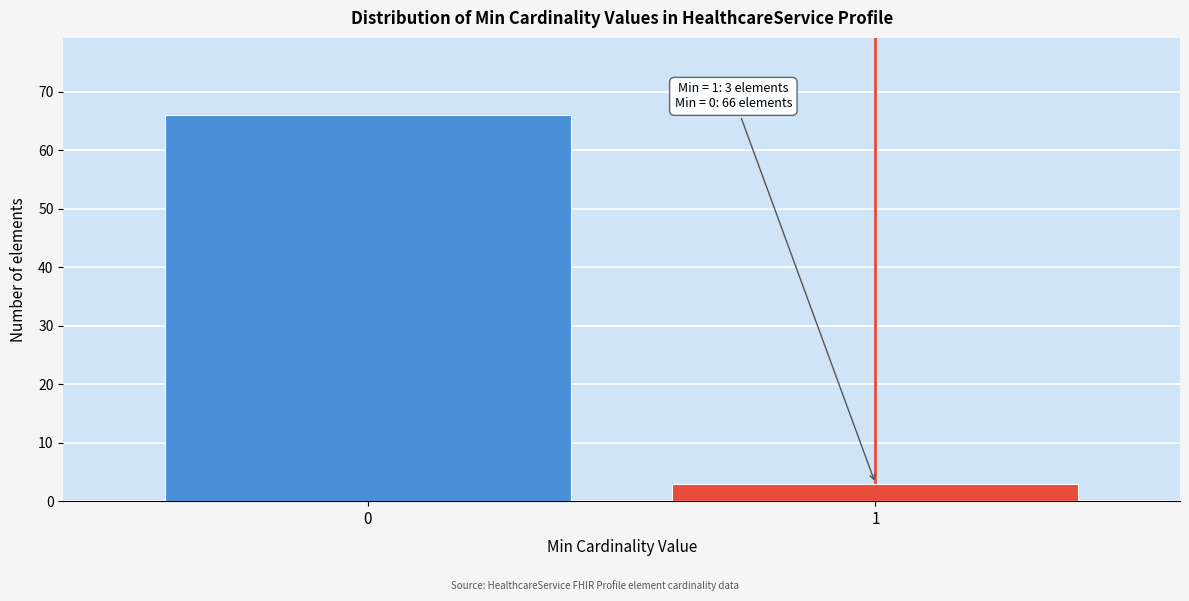

Reading right to left, transcribe all the data shown in this chart.

1=3	0=66